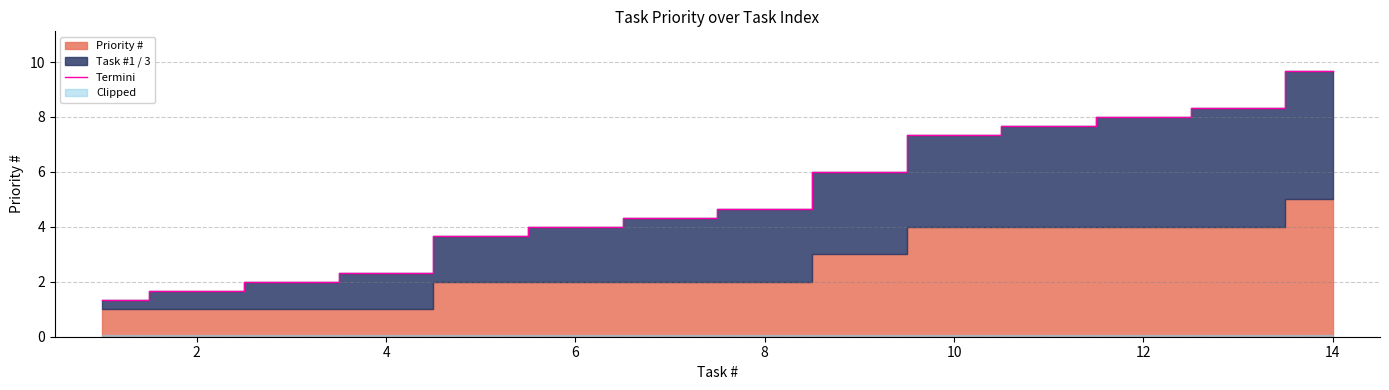

True or false: Termini has a value of 4.0 at 6.

True